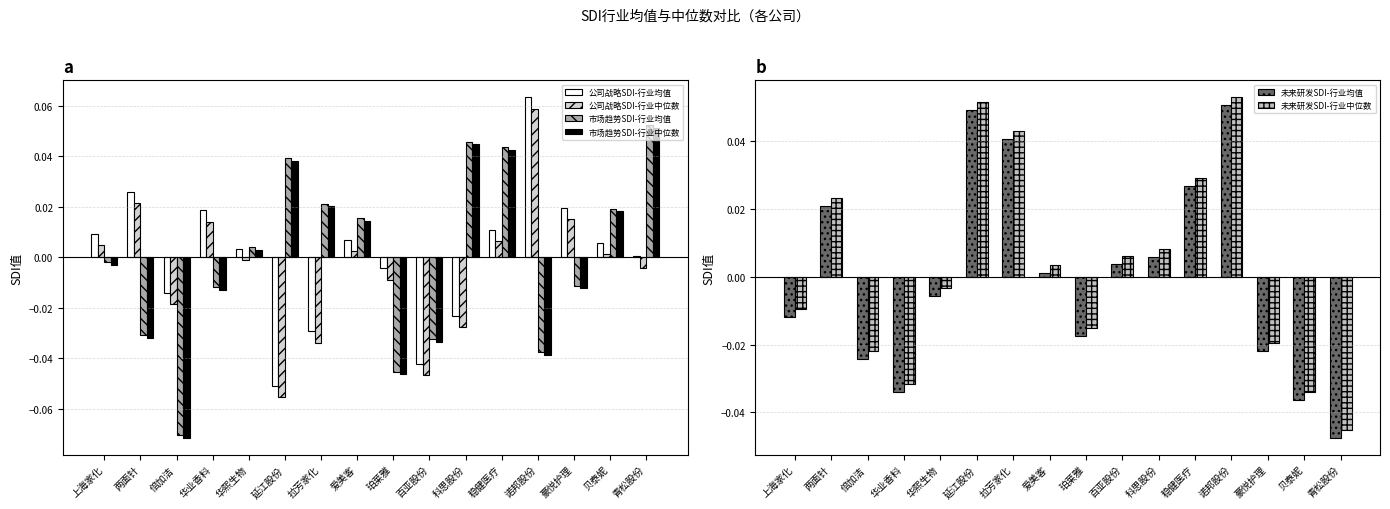

What is the minimum value for 市场趋势SDI-行业中位数?

-0.1